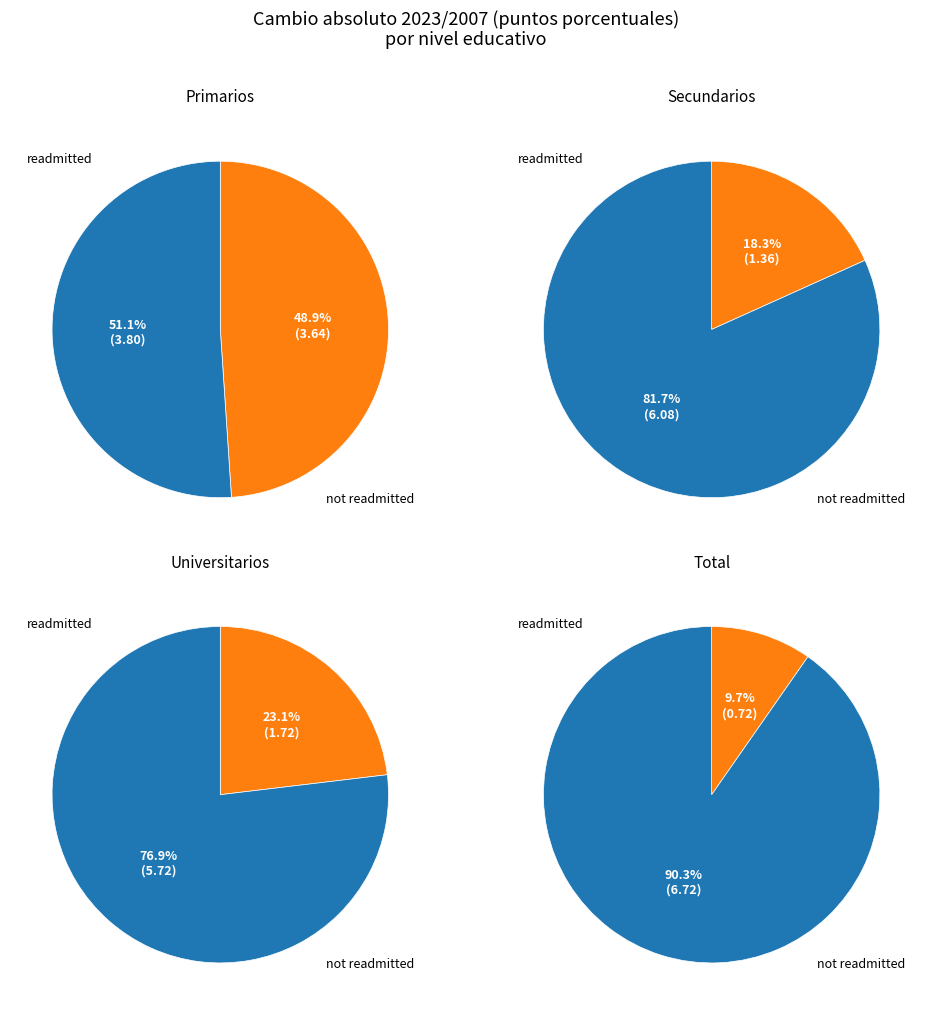

The Total slice represents 10% of the pie. True or false?

True